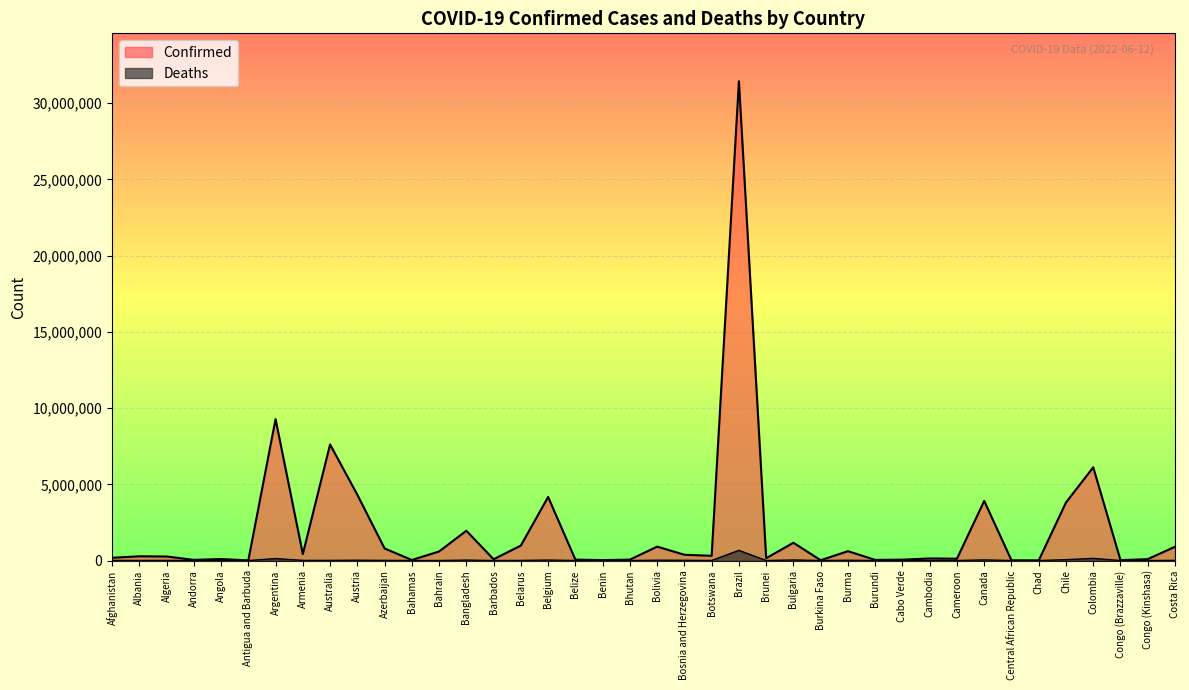

What is the difference between the maximum and minimum values in the Confirmed series?

31437719